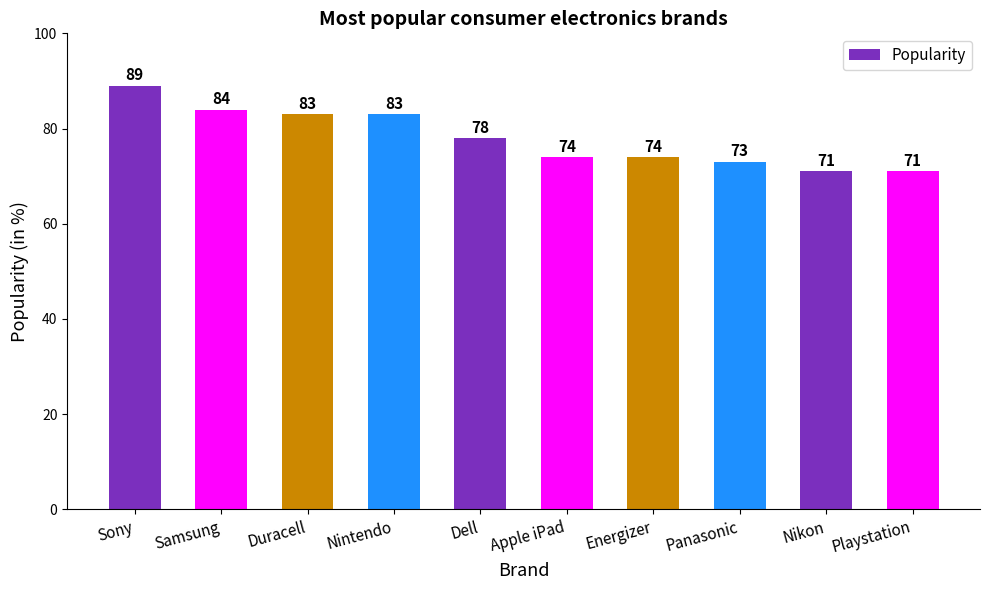

At which label does the data first exceed 78?

Sony